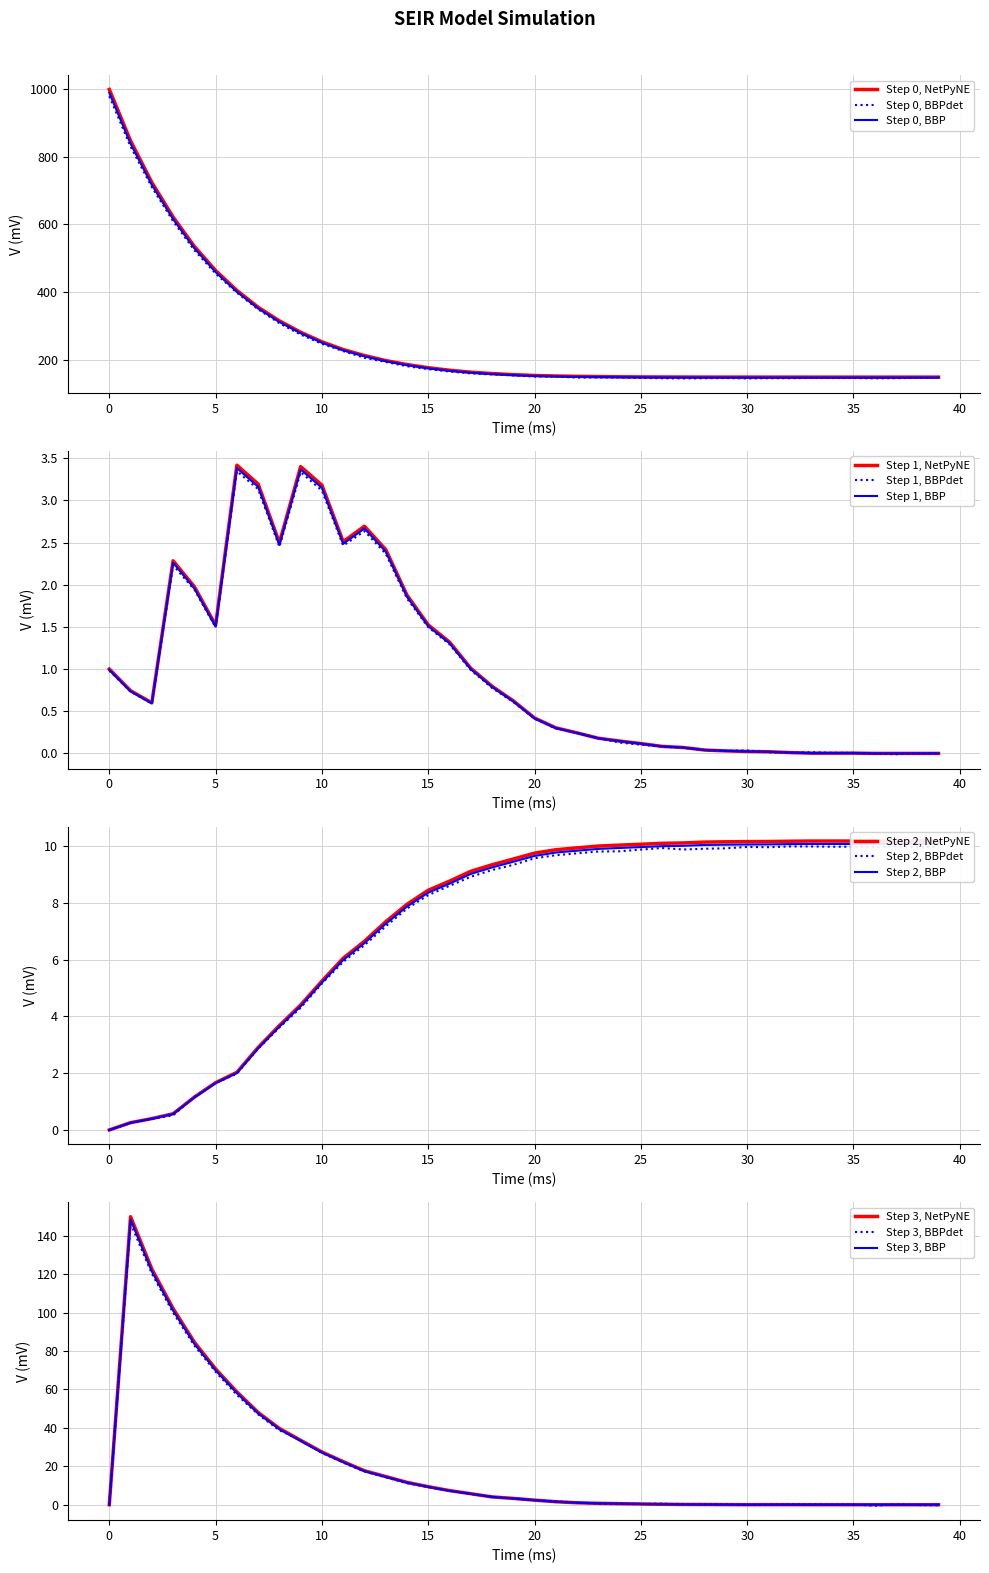

True or false: e_S has more than 0 interior local peaks.

False